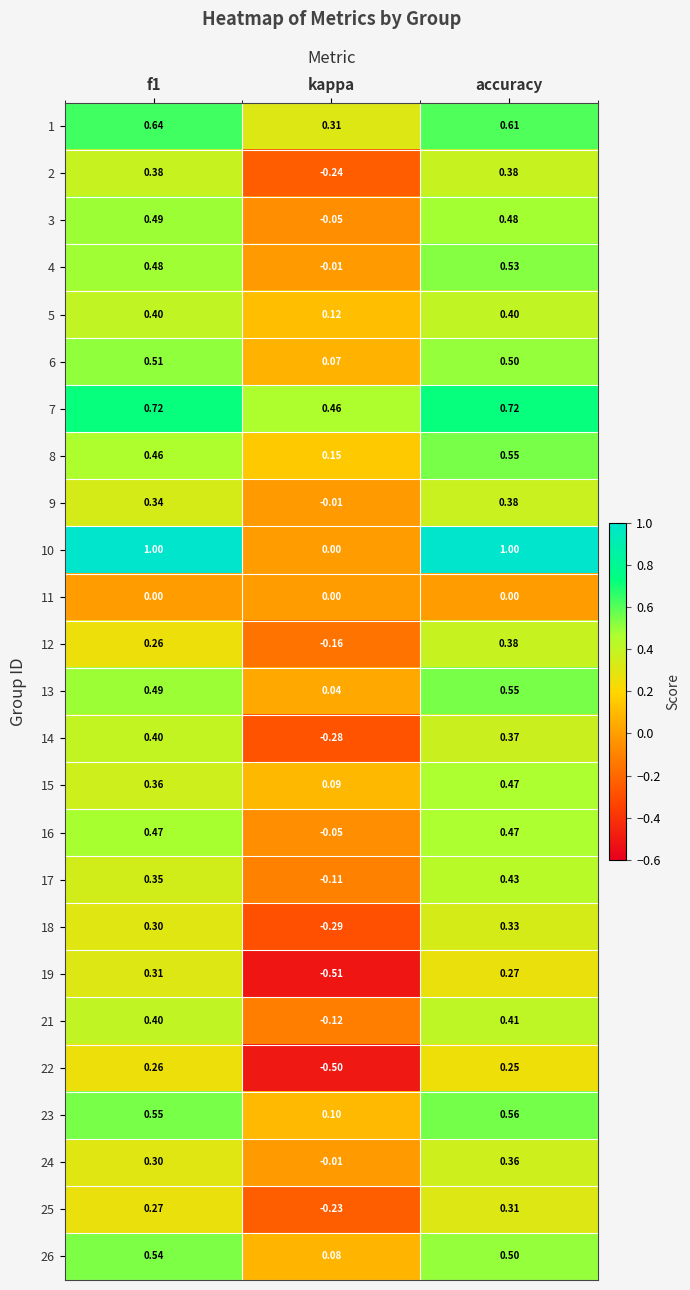

How many categories are shown in the chart?

3